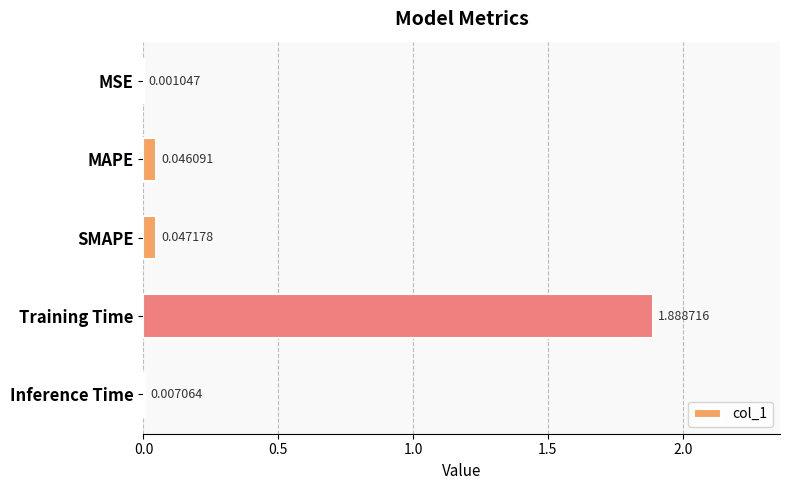

Where is the data nearest to the value 0?

MSE